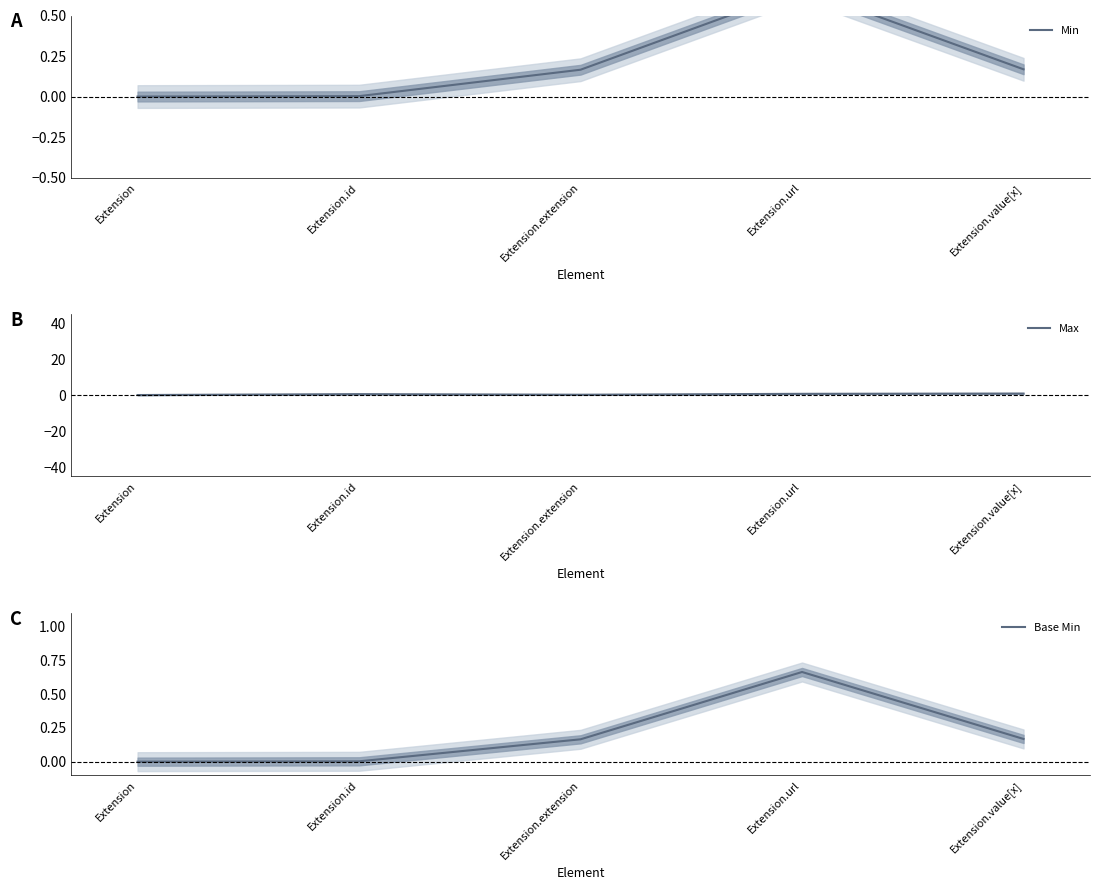

What is the difference between the second highest and minimum values in the Base Min series?

0.2